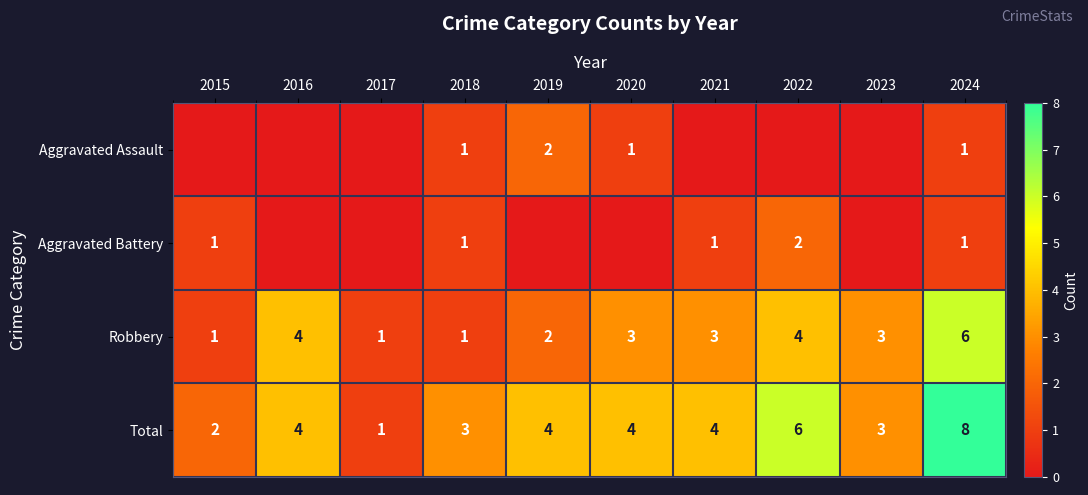

The Total series shows 2 at 2022. True or false?

False